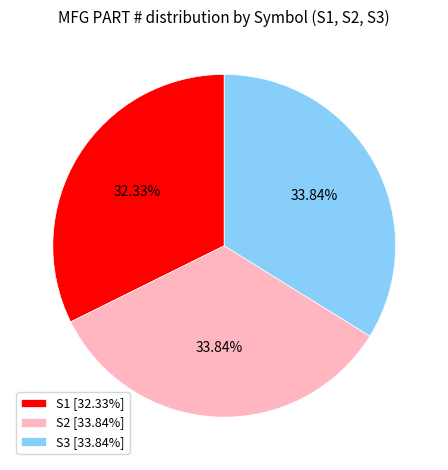

The S1 slice represents 46% of the pie. True or false?

False